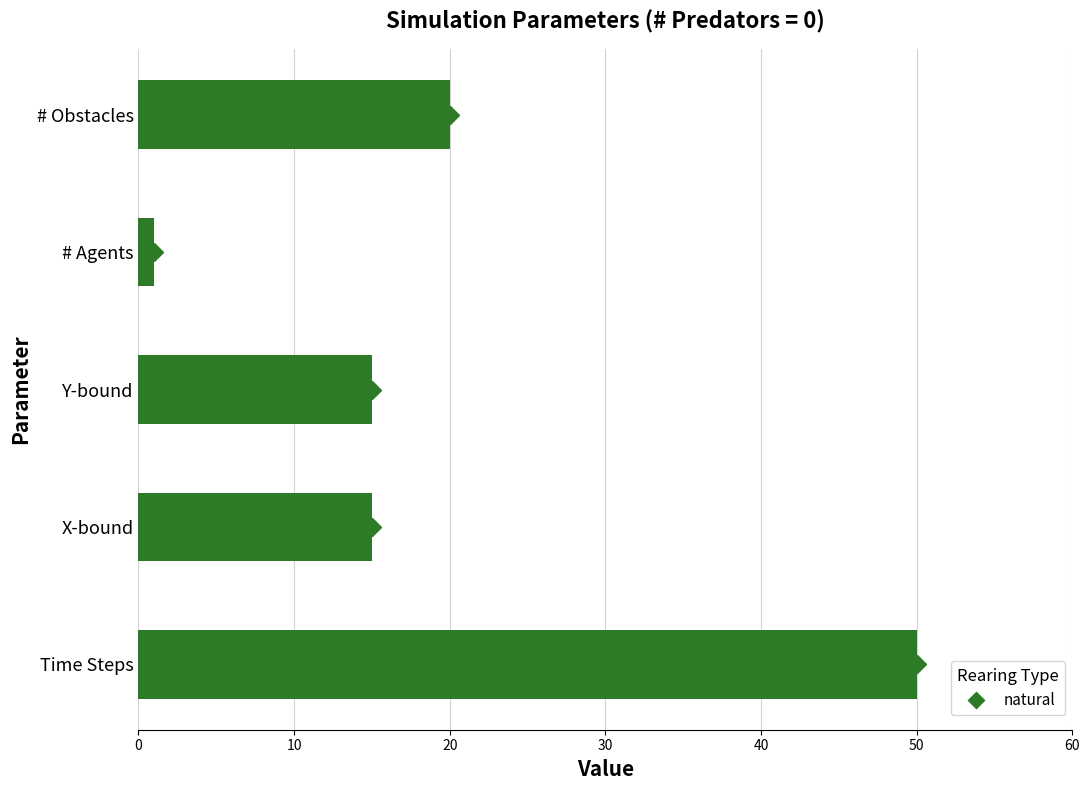

What is the difference between the maximum and minimum values?

49